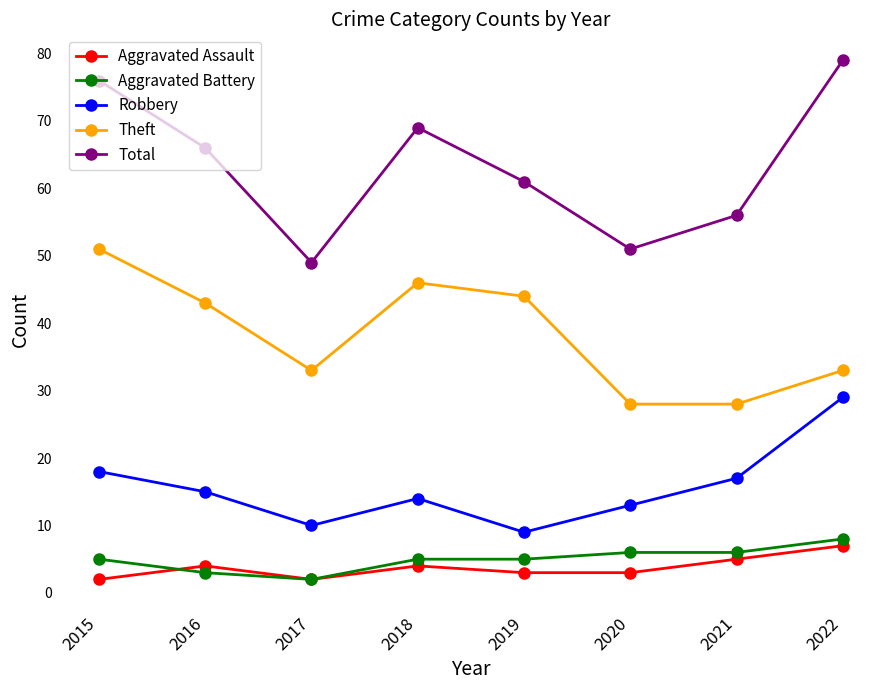

At which label is Theft closest to 39?

2016